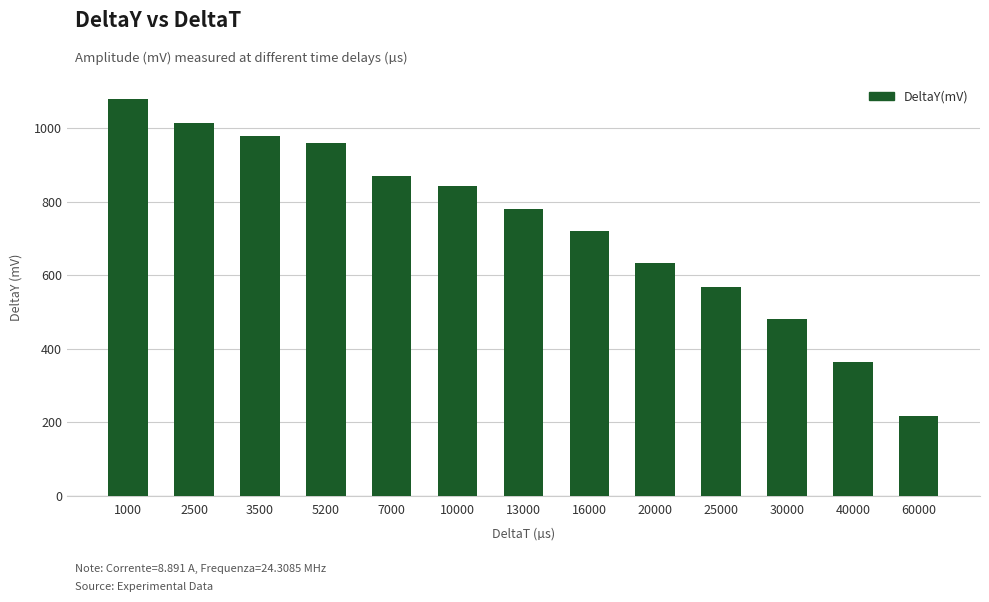

What is the approximate value at 20000?

633